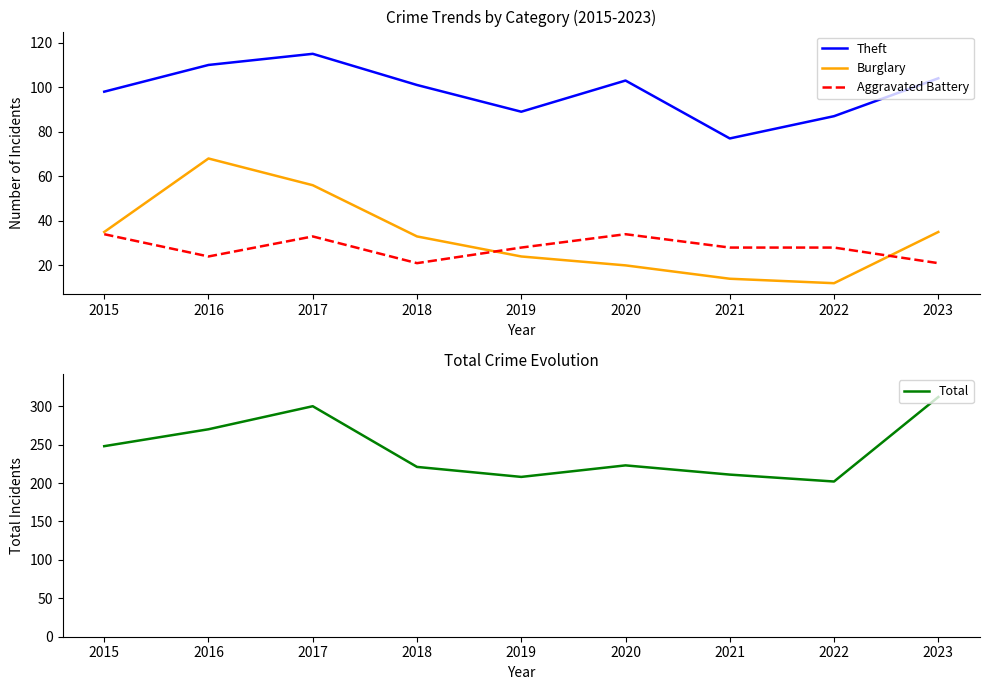

True or false: Aggravated Battery and Theft cross at least once.

False